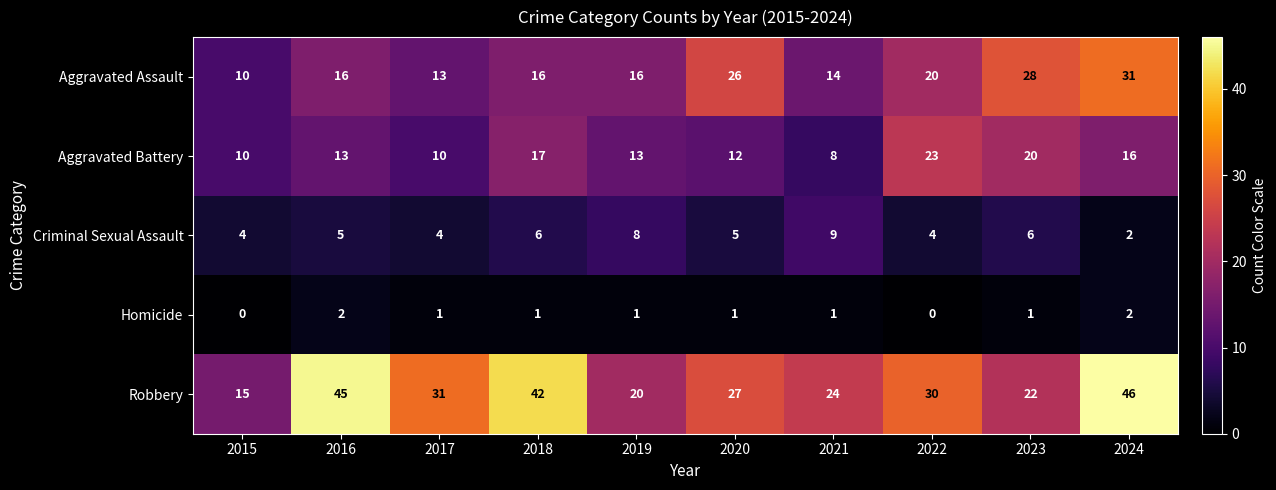

Is it true that Homicide equals 1 at 2021?

True